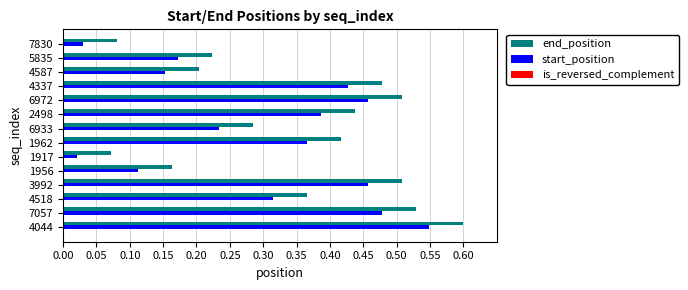

What is the sum of the end_position values at 7057 and 4044?

1.1